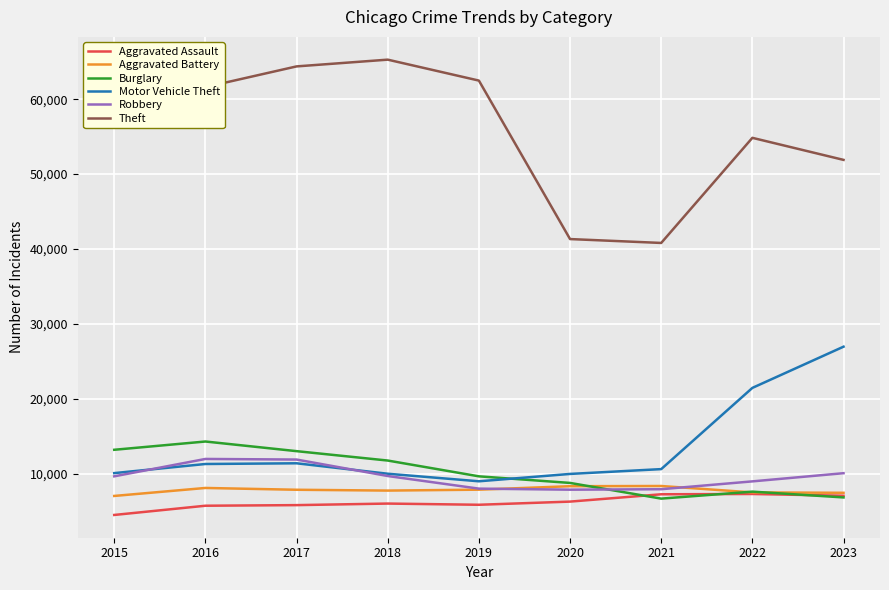

Read the Robbery value at 2021, to the nearest 100.

7900